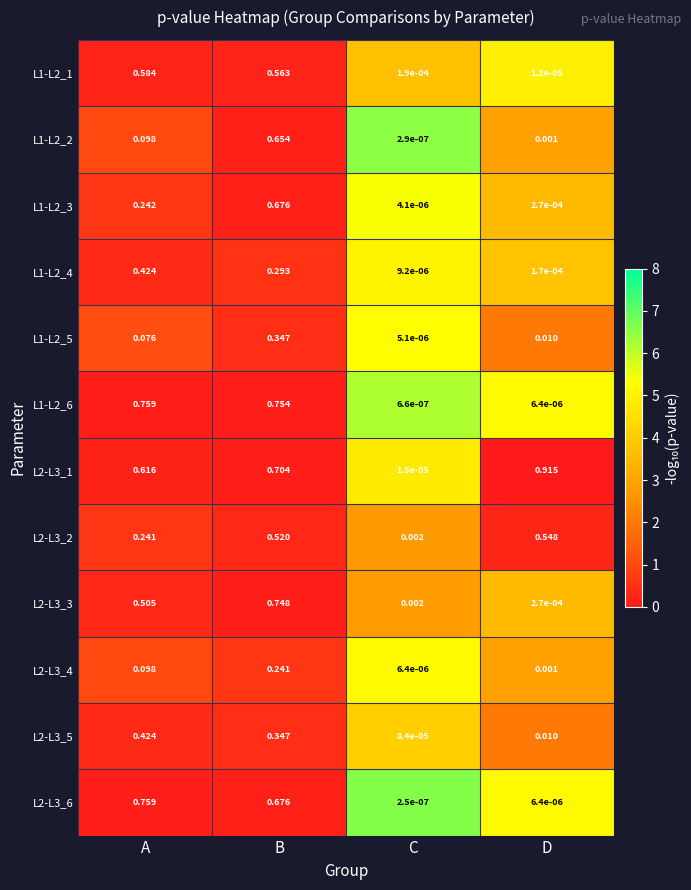

At which label is L1-L2_2 closest to 0?

C